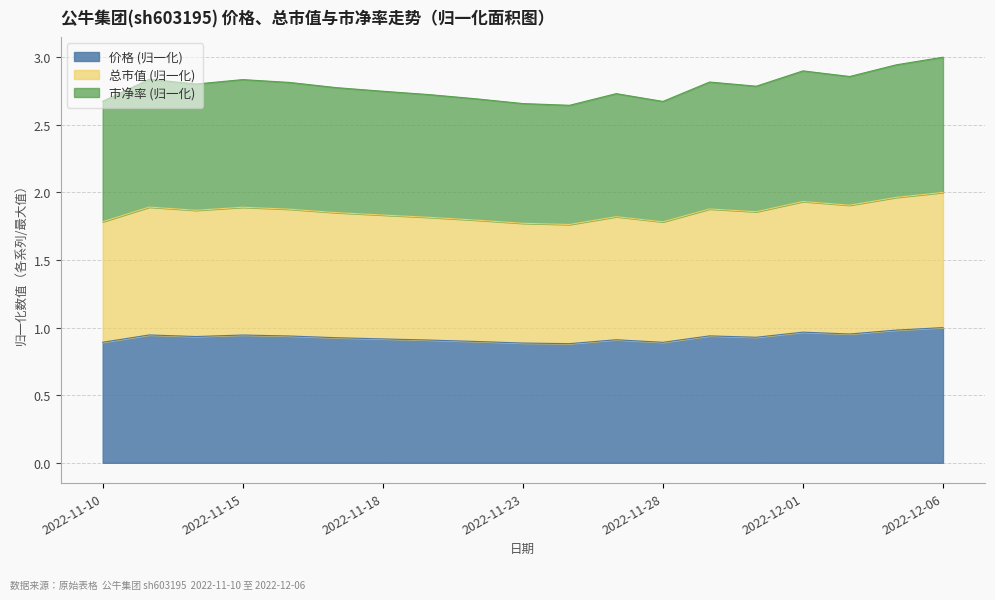

True or false: 价格 (归一化) has a value of 1.2 at 2022-11-15.

False